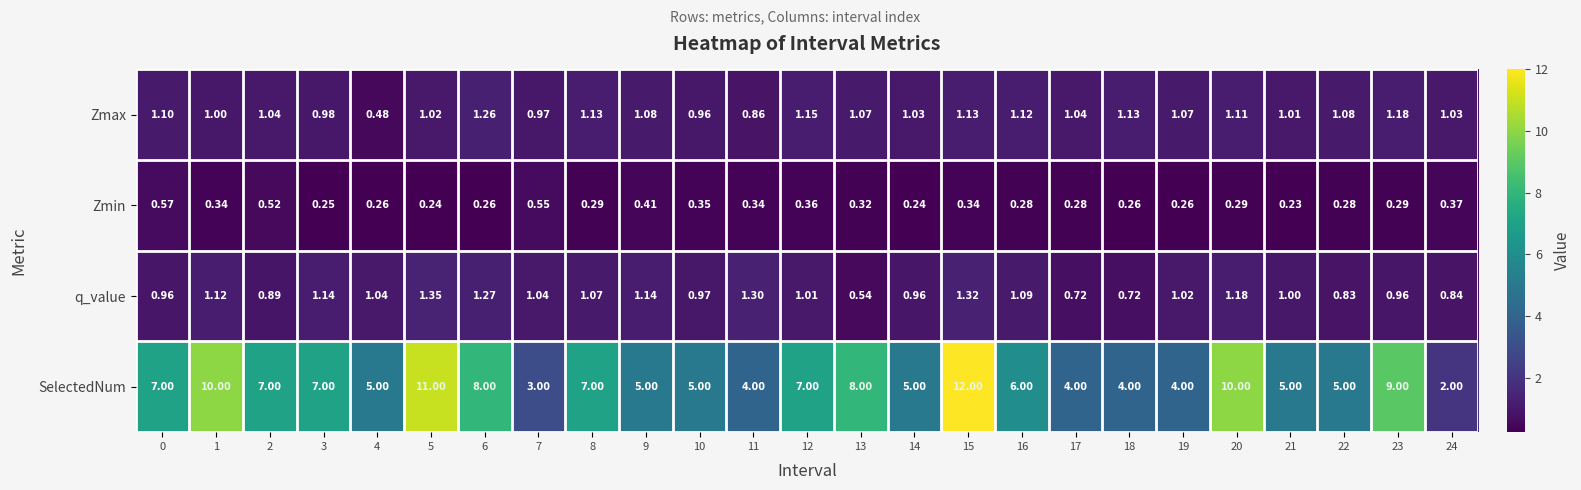

Which series has the largest range (max minus min)?

SelectedNum